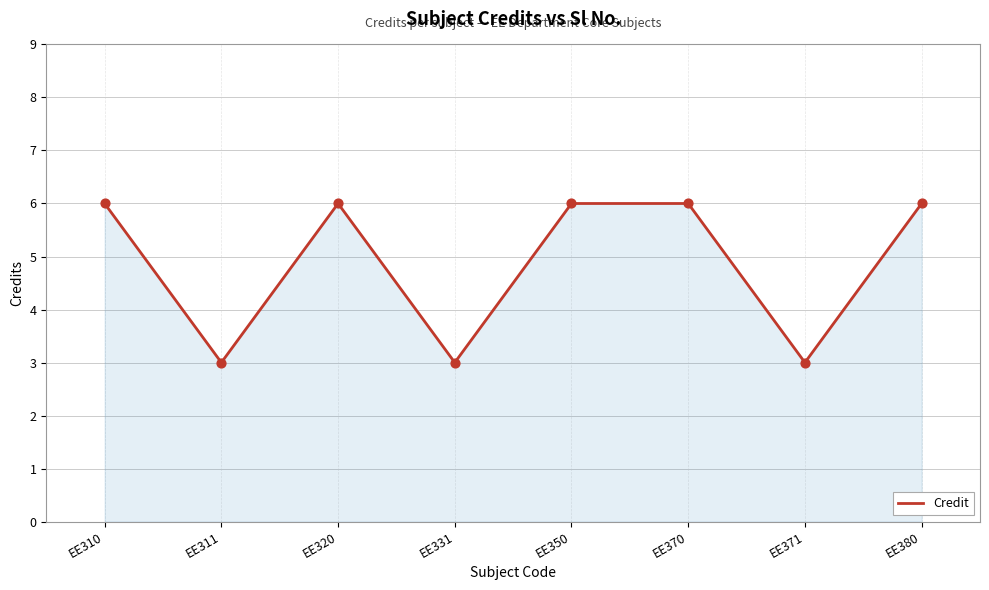

What is the ratio of the value at EE350 to the value at EE311?

2.0